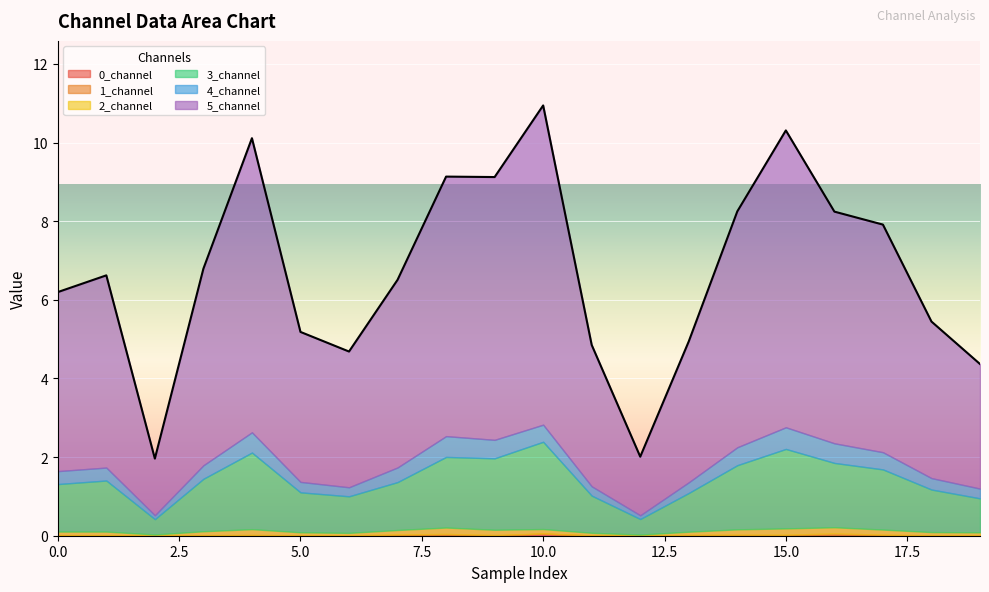

Is the value of 3_channel at 3 greater than the value of 5_channel at 15?

No